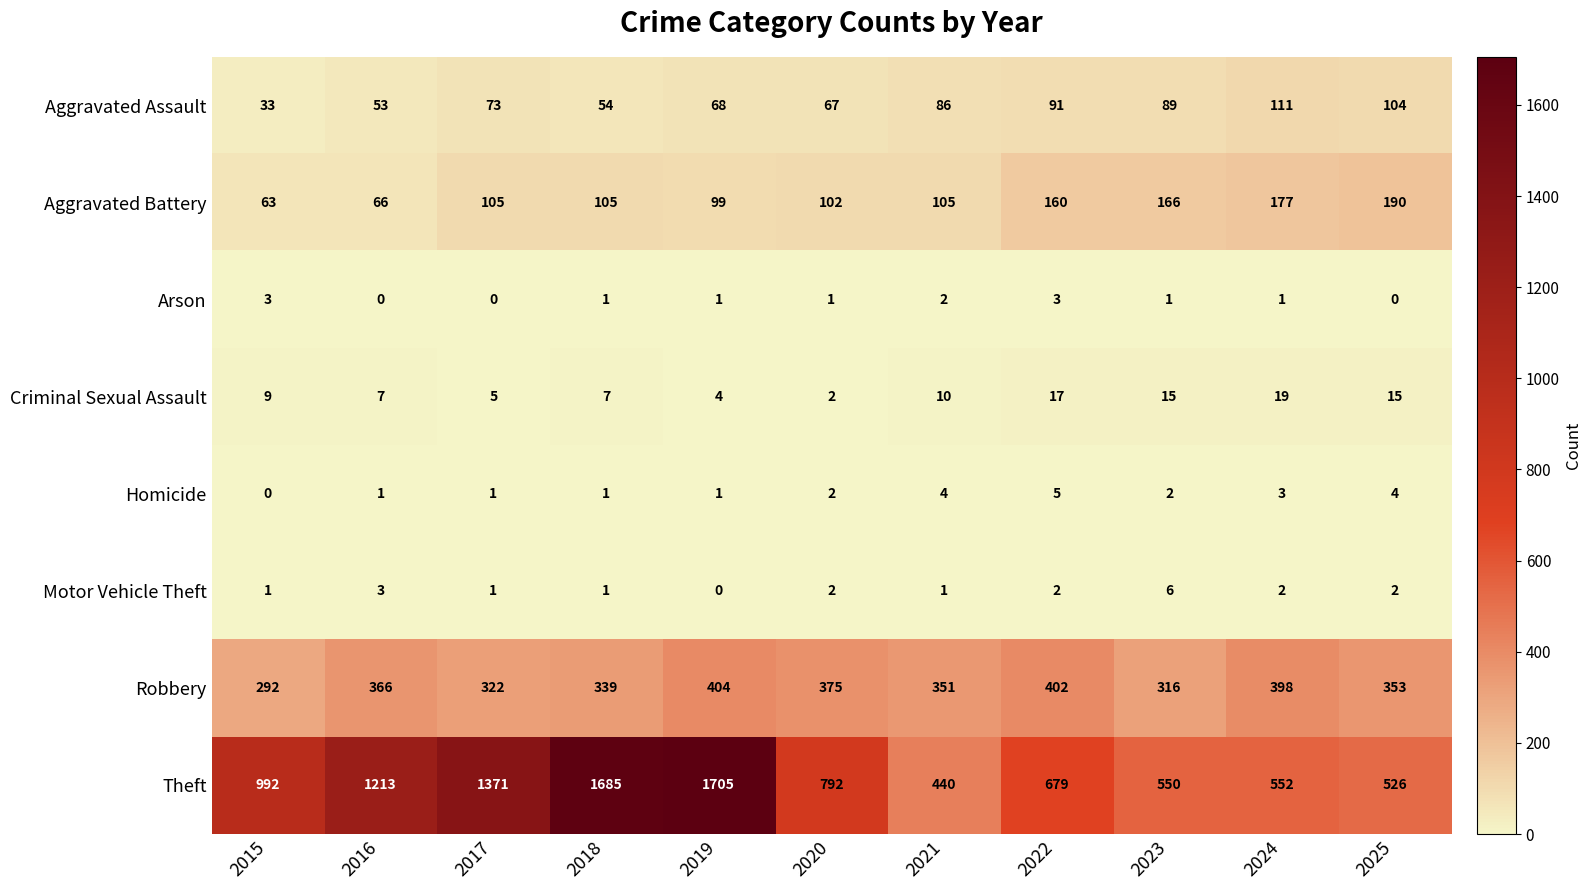

Is the value of Aggravated Assault at 2022 greater than the value of Theft at 2025?

No